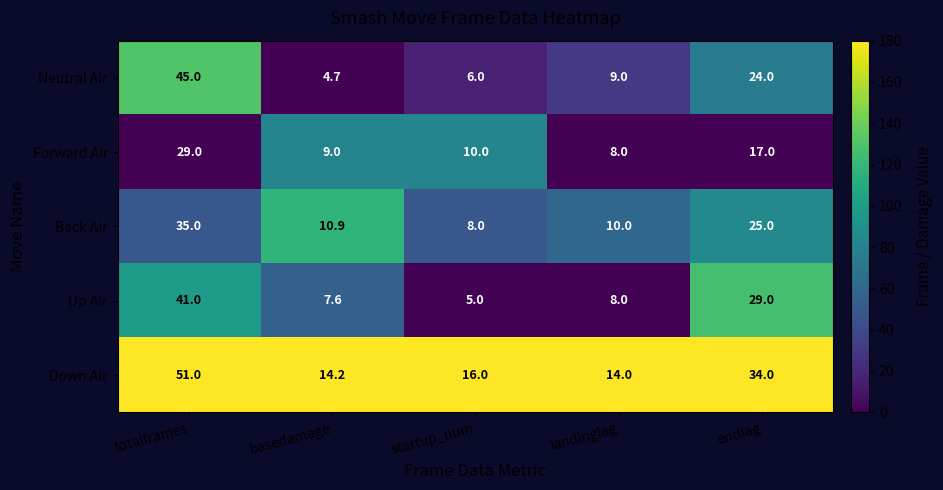

Which series has the largest total across all categories?

Down Air